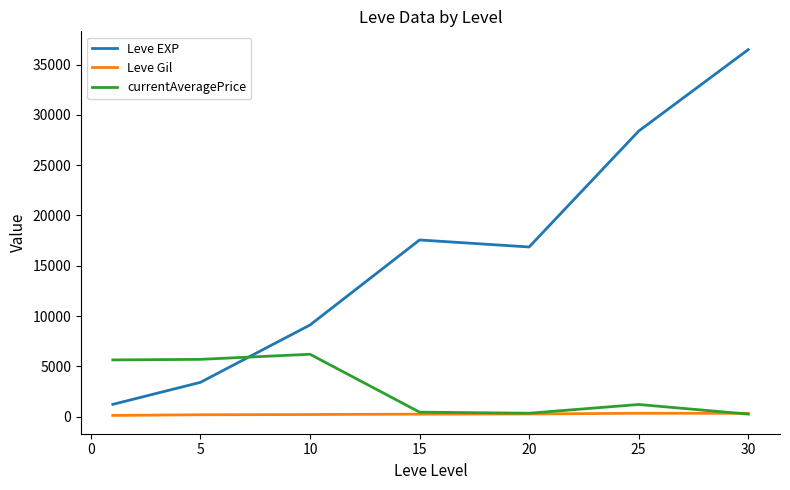

True or false: Leve EXP and Leve Gil cross at least once.

False